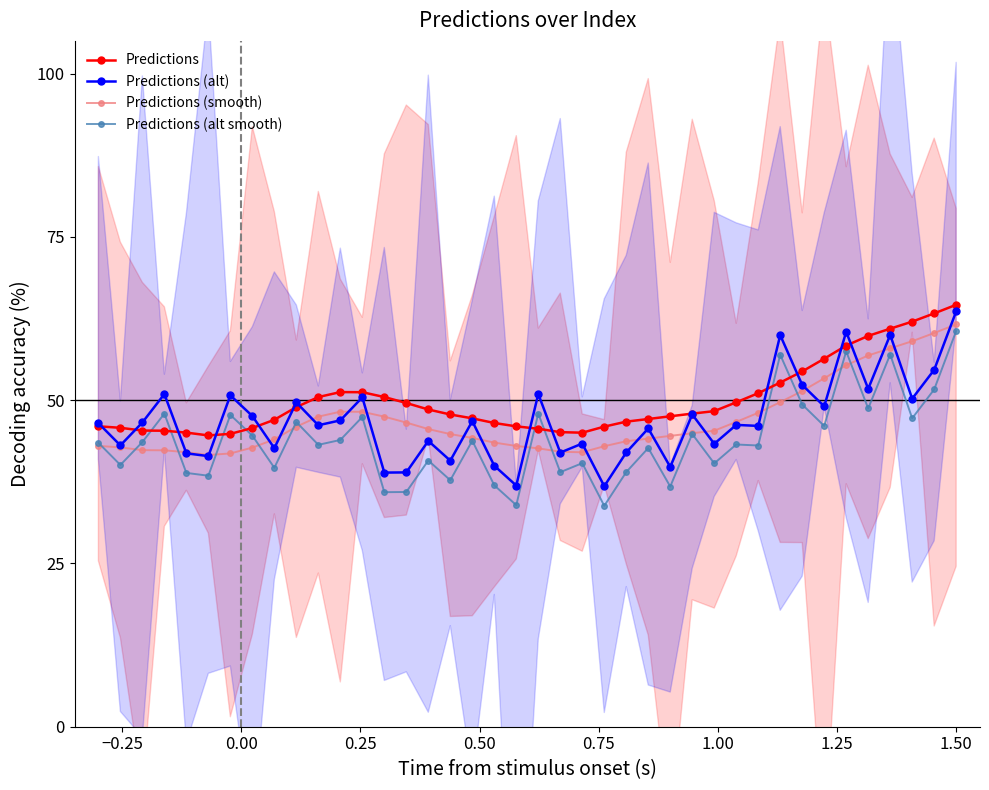

List the series in order of their peak value, lowest first.

Predictions (alt smooth), Predictions (smooth), Predictions (alt), Predictions